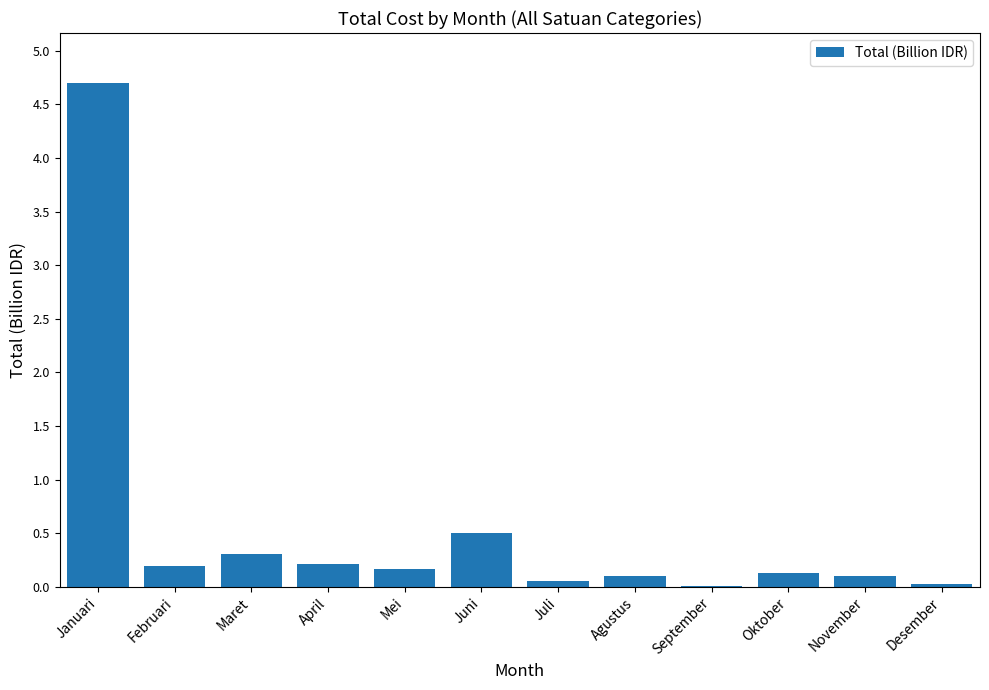

True or false: the data shows 4.7 at Januari.

True